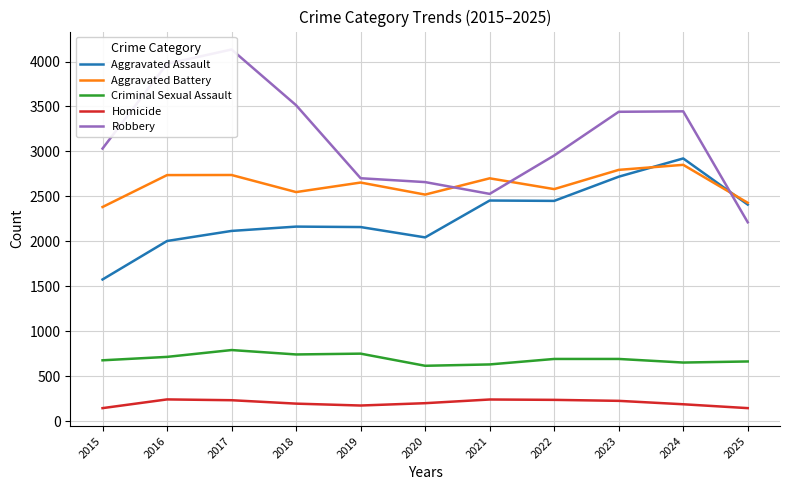

What are all the series names shown in the legend?

Aggravated Assault, Aggravated Battery, Criminal Sexual Assault, Homicide, Robbery